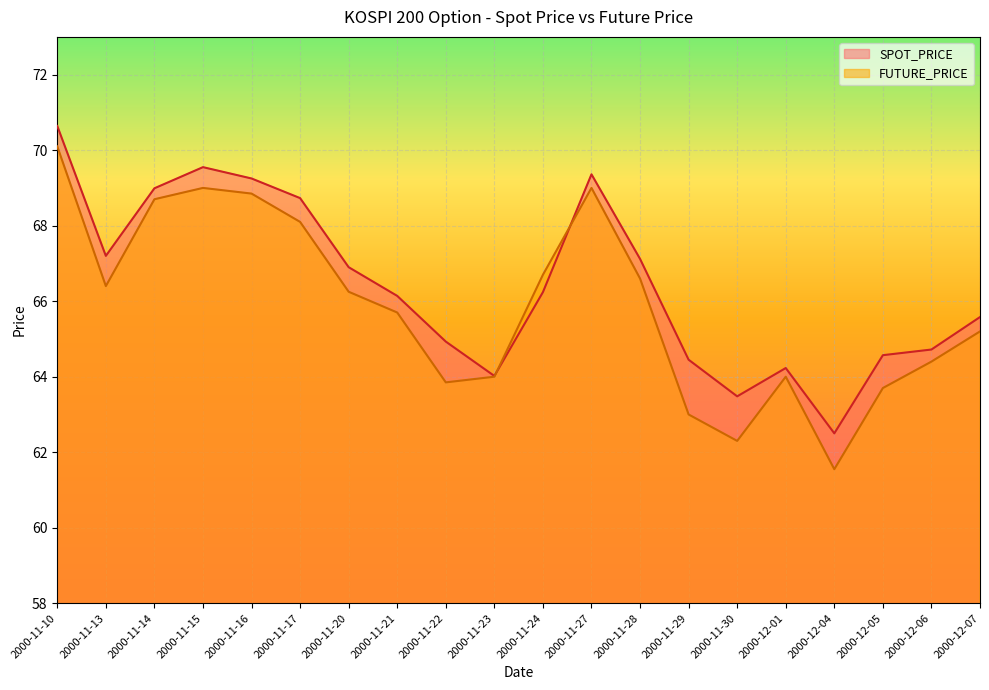

At which category does the chart reach its peak across all series?

2000-11-10